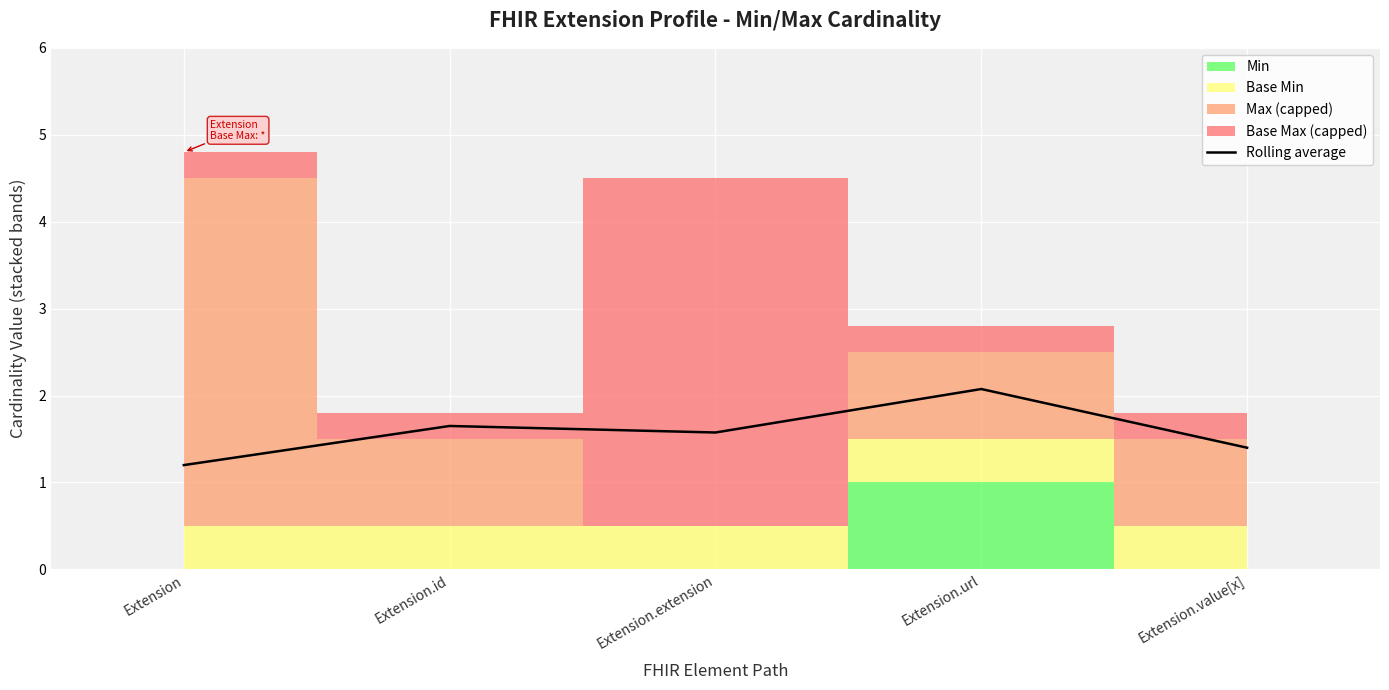

What position from the right is Extension.url?

2